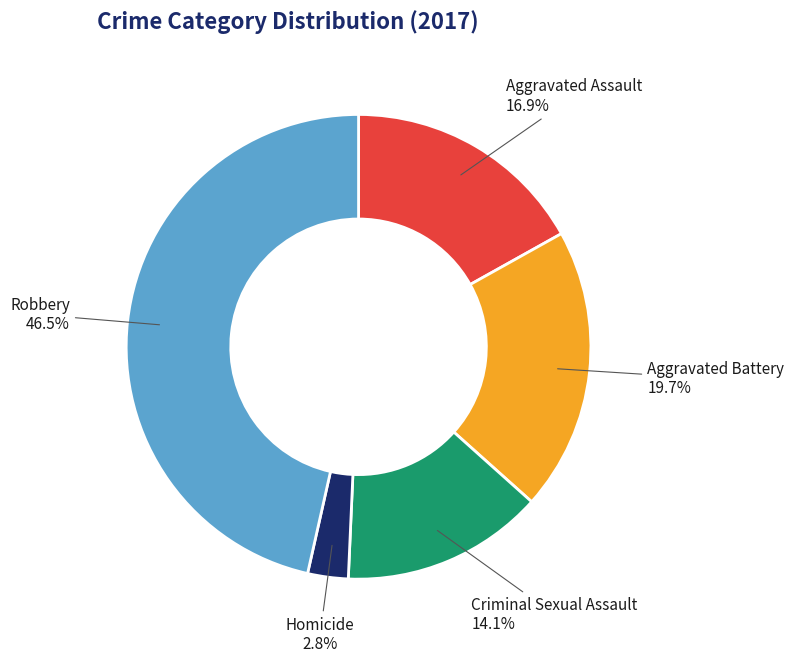

Combined, what portion of the pie is Aggravated Battery and Criminal Sexual Assault?

33.8%